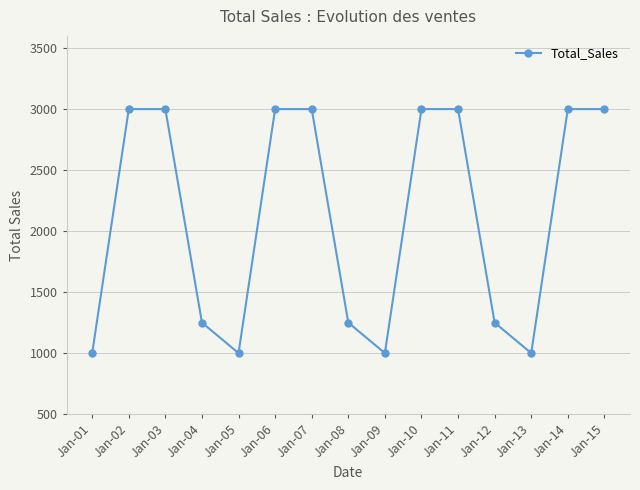

How many categories are shown in the chart?

15